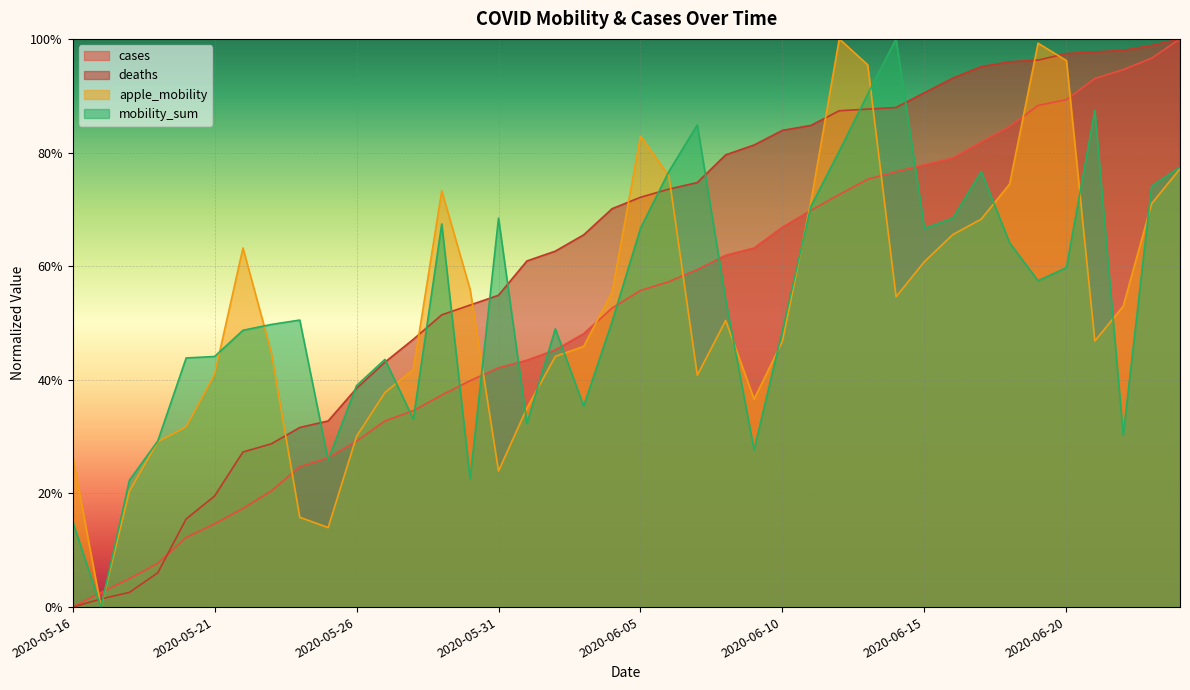

True or false: apple_mobility has a value of 0.6 at 2020-05-22.

True